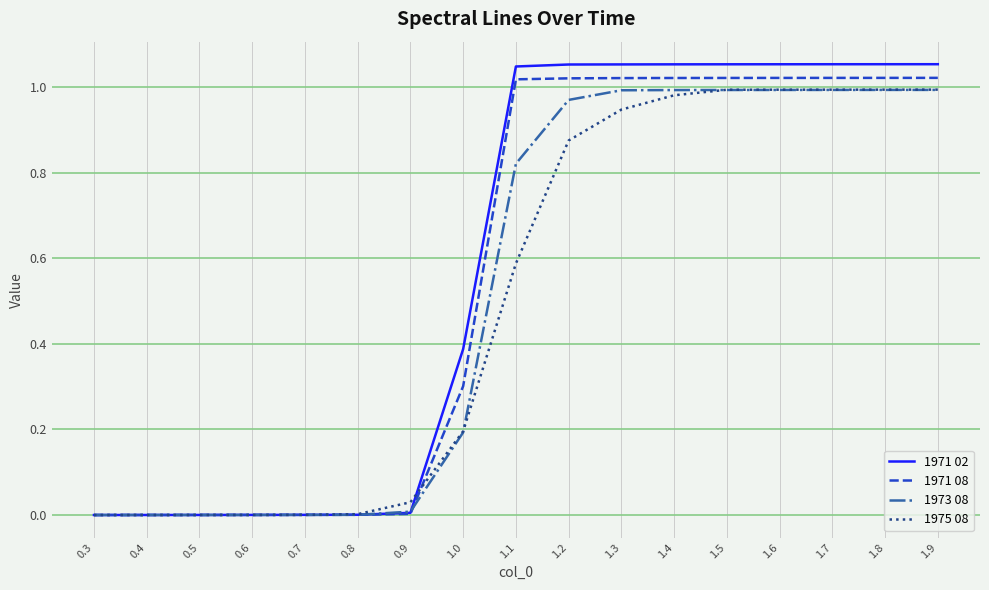

Is the value of 1975 08 at 1.9 greater than the value of 1971 02 at 0.5?

Yes